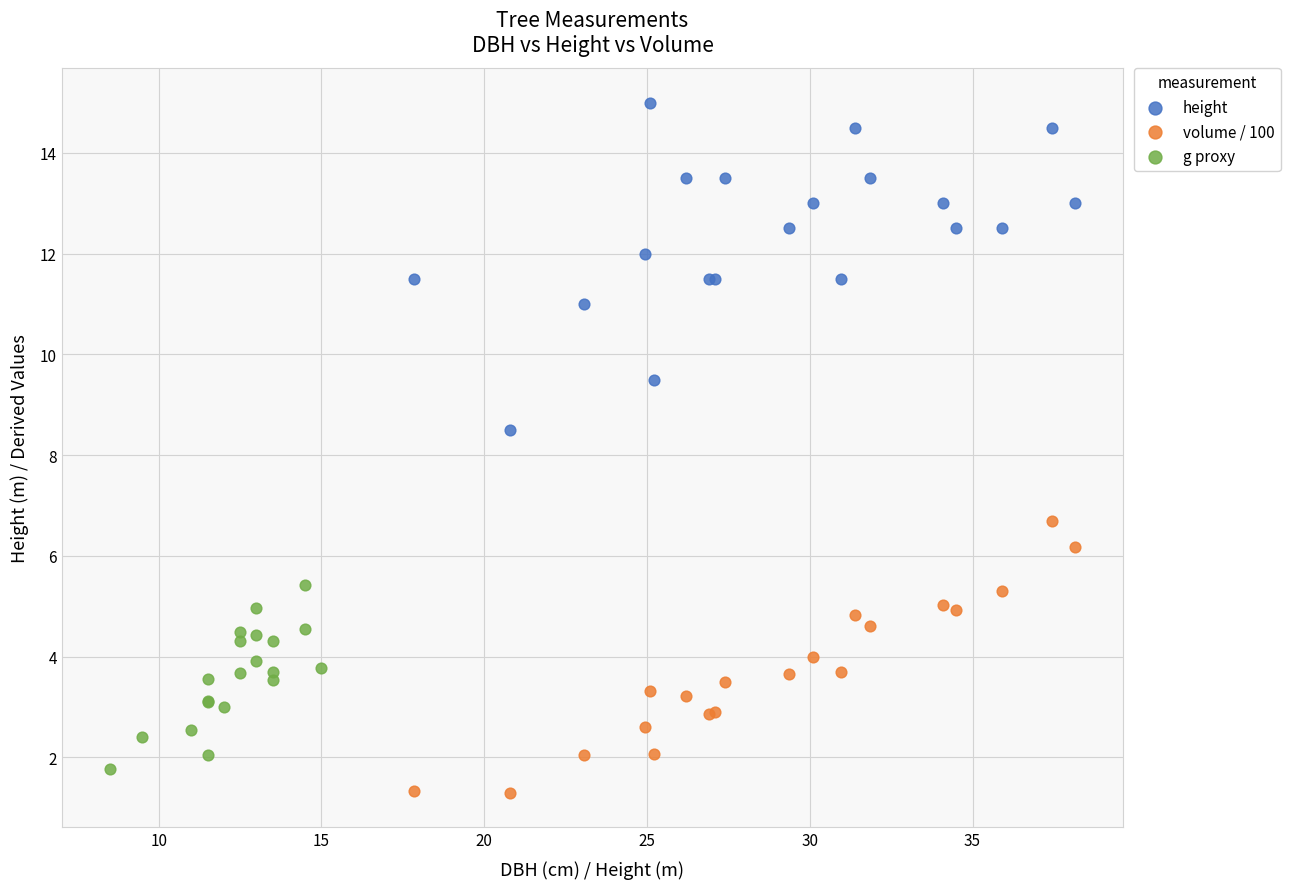

Which series has the widest spread of Y values?

height